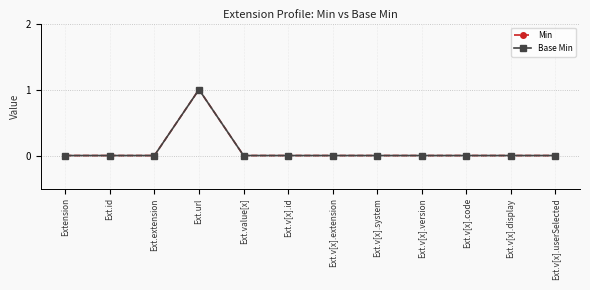

What is the label of the 11th point from the right?

Ext.id